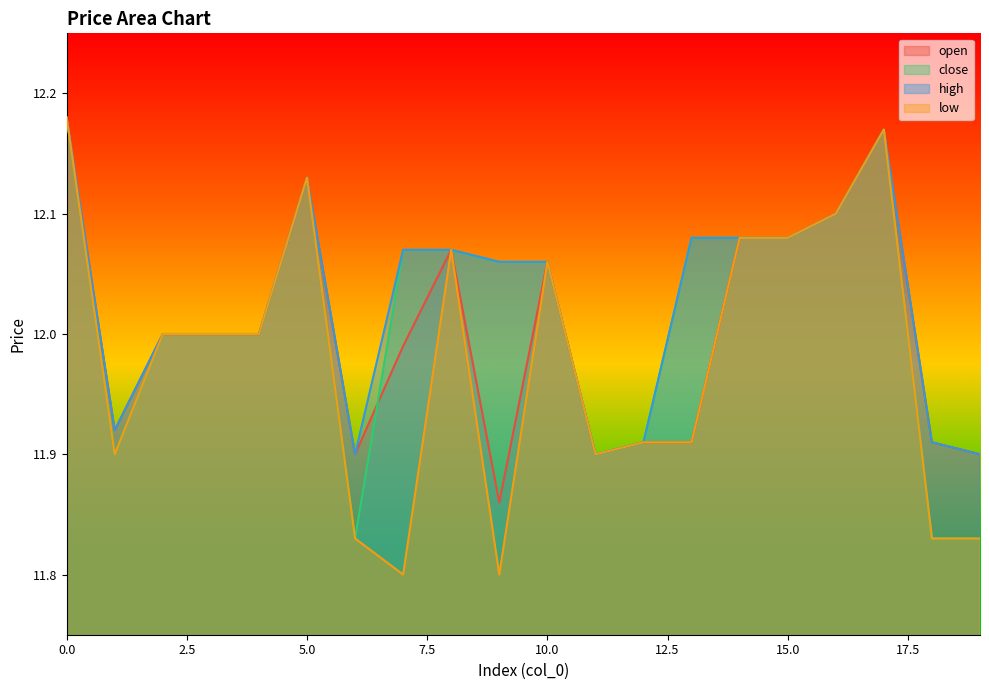

True or false: high has a value of 12.0 at 4.

True